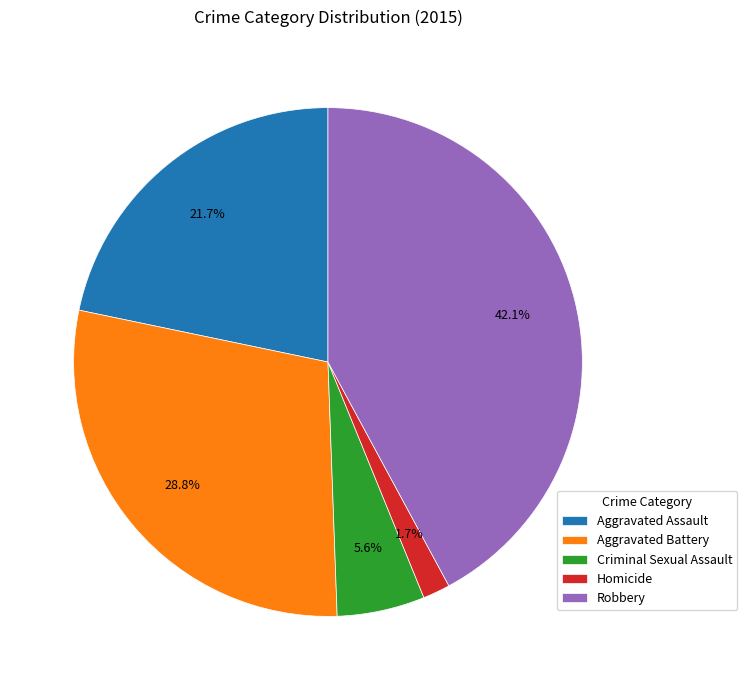

Does any single category account for the majority?

No